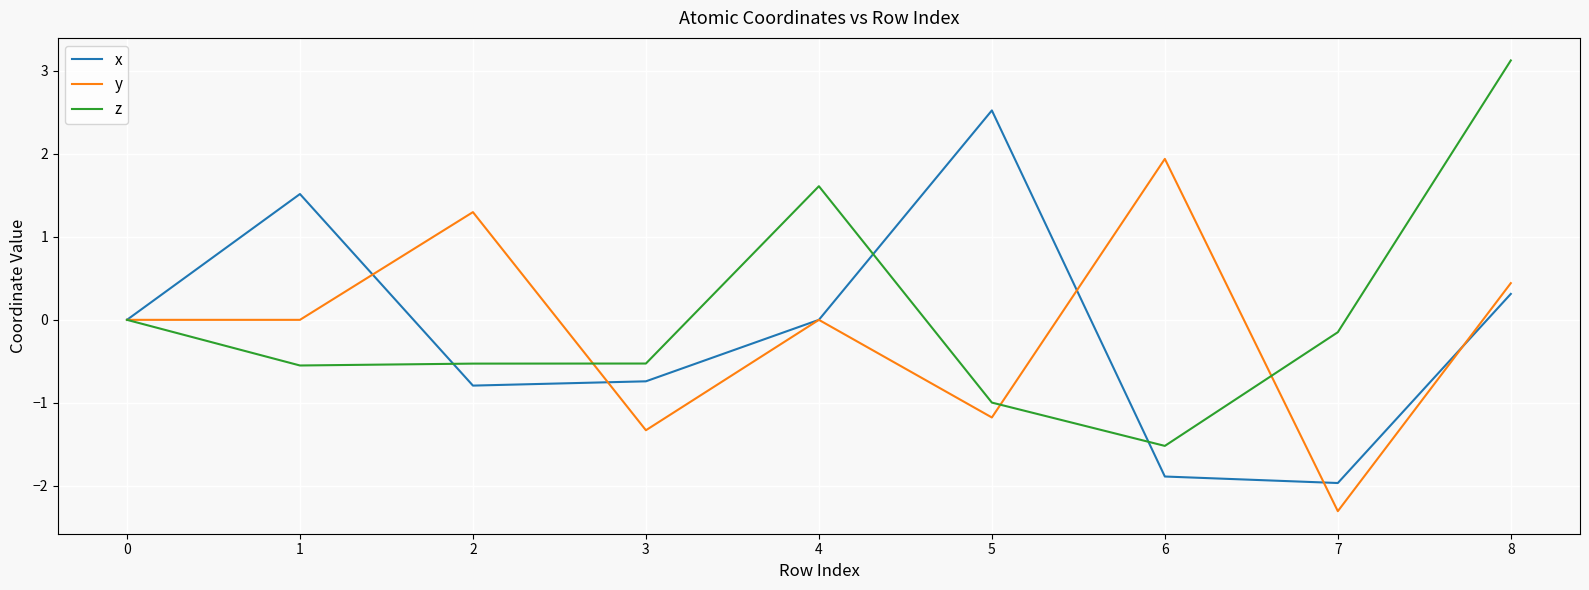

True or false: z has more than 0 interior local peaks.

True